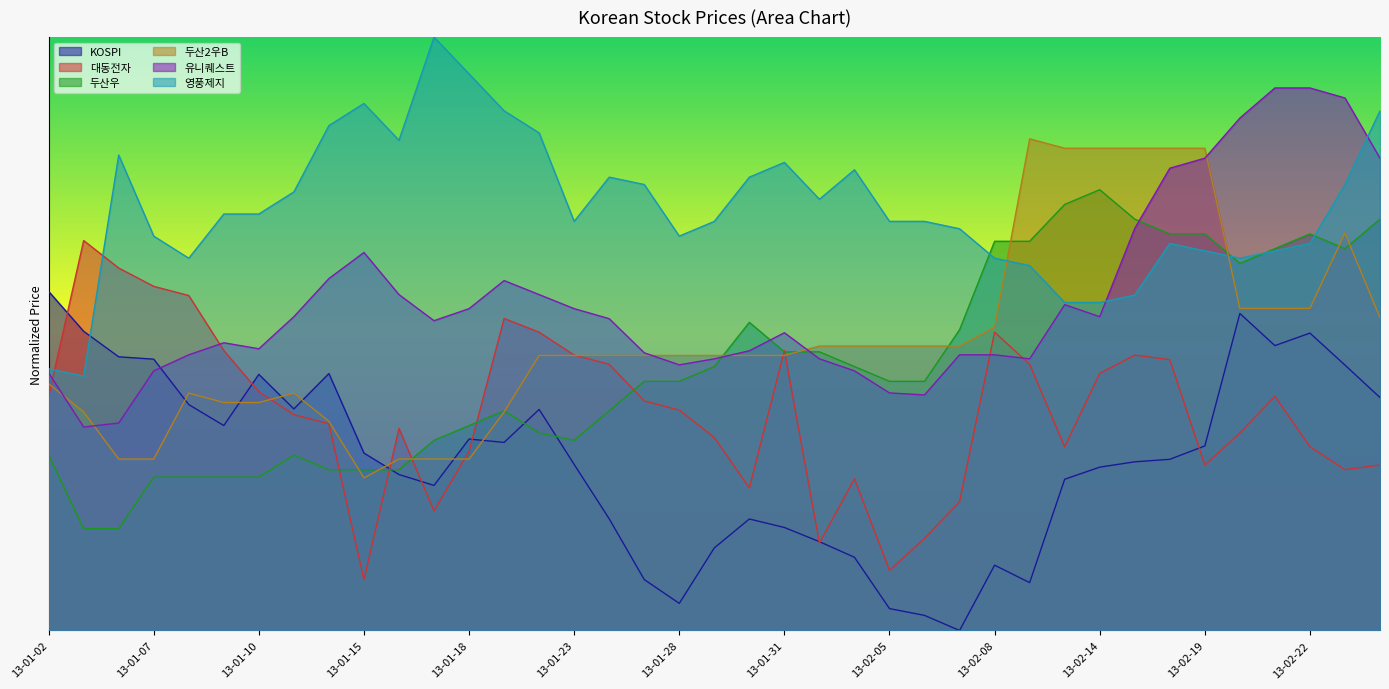

How many interior local valleys does the 두산2우B series have?

1